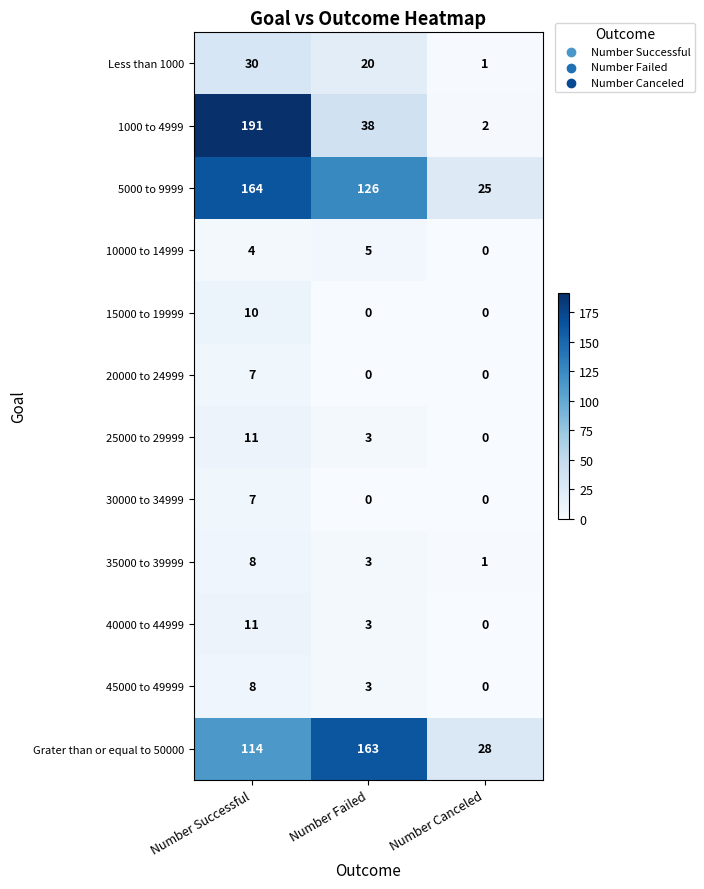

What is the highest value of the 10000 to 14999 series?

5